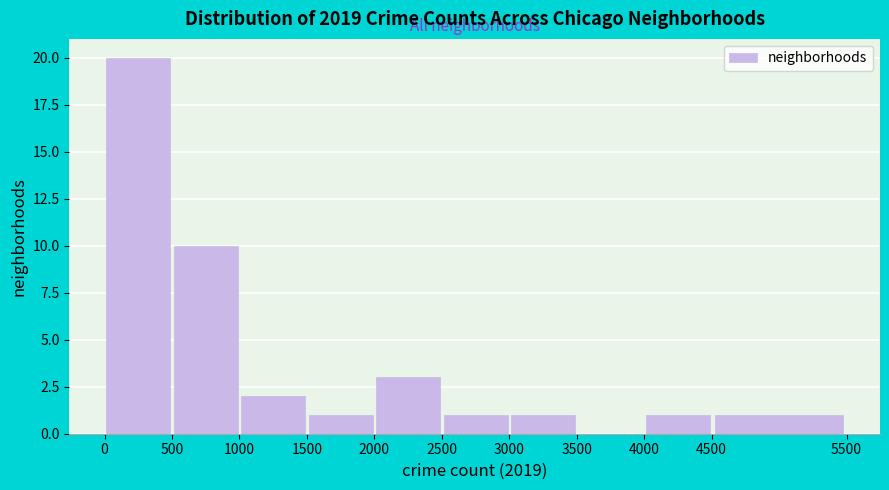

Which range on the x-axis has the tallest bar?

0 to 500